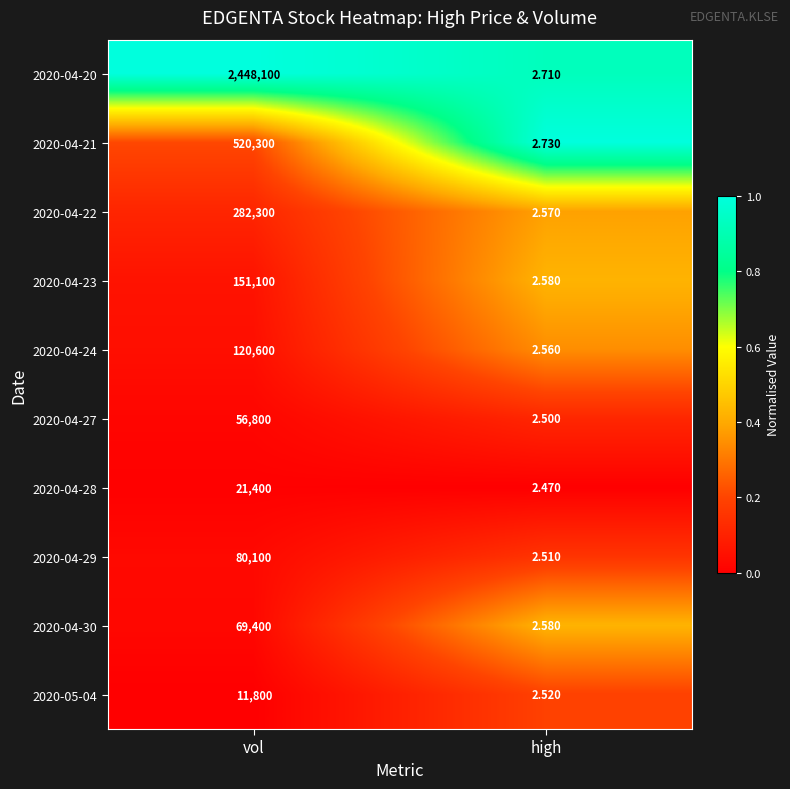

List the series in order of their peak value, highest first.

2020-04-20, 2020-04-21, 2020-04-22, 2020-04-23, 2020-04-24, 2020-04-29, 2020-04-30, 2020-04-27, 2020-04-28, 2020-05-04